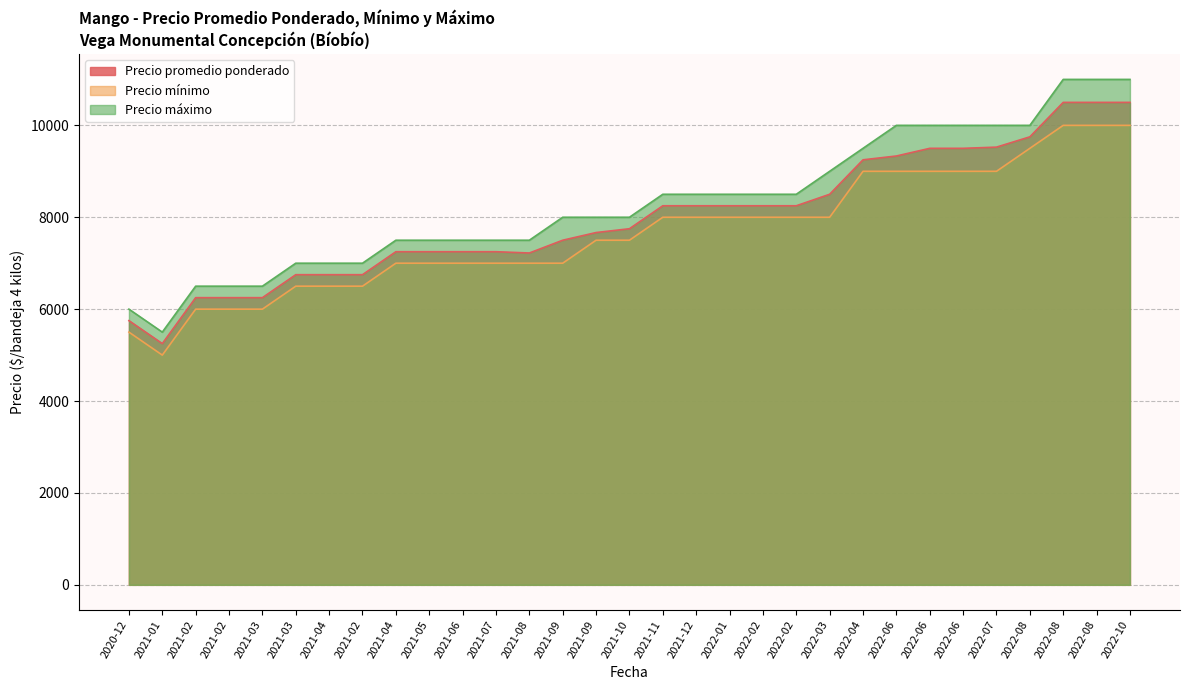

Rank the series at 2021-10 from highest to lowest value.

Precio máximo, Precio promedio ponderado, Precio mínimo